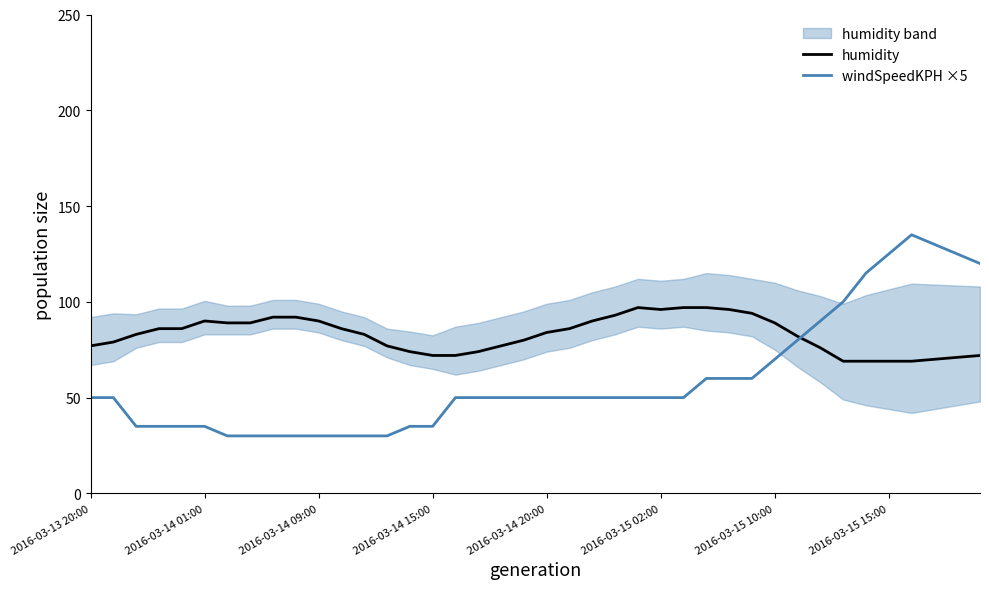

What is the lowest value of the humidity series?

69